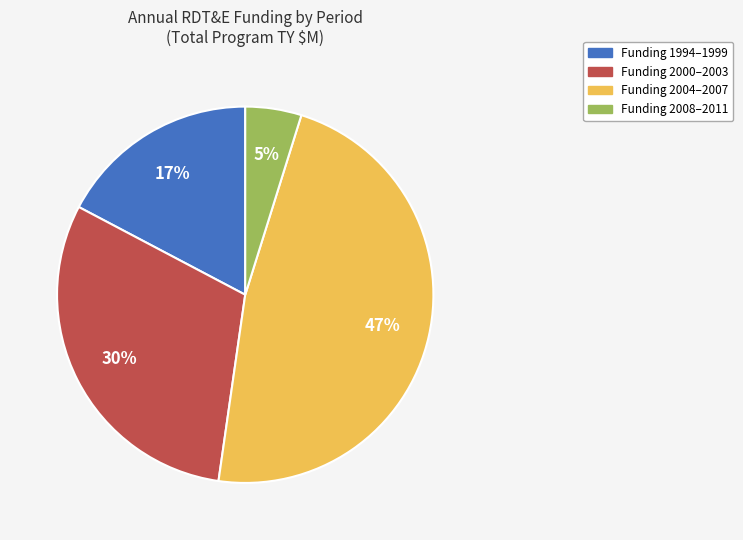

Does any single category account for the majority?

No